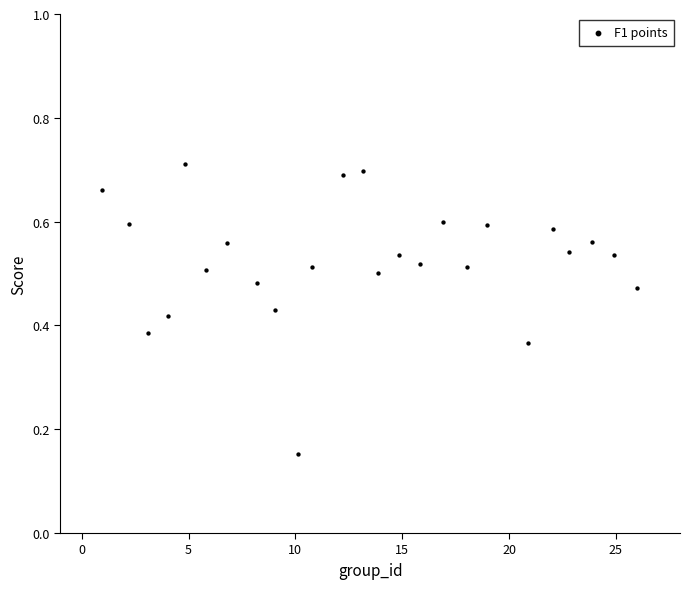

What is the range of X values (max minus min)?

25.0